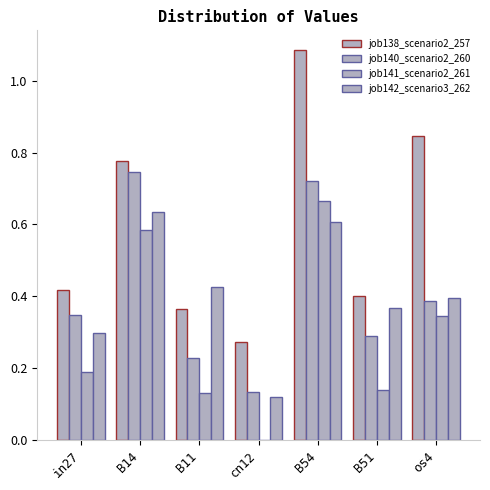

Between cn12 and B54, which series saw the biggest shift?

job138_scenario2_257